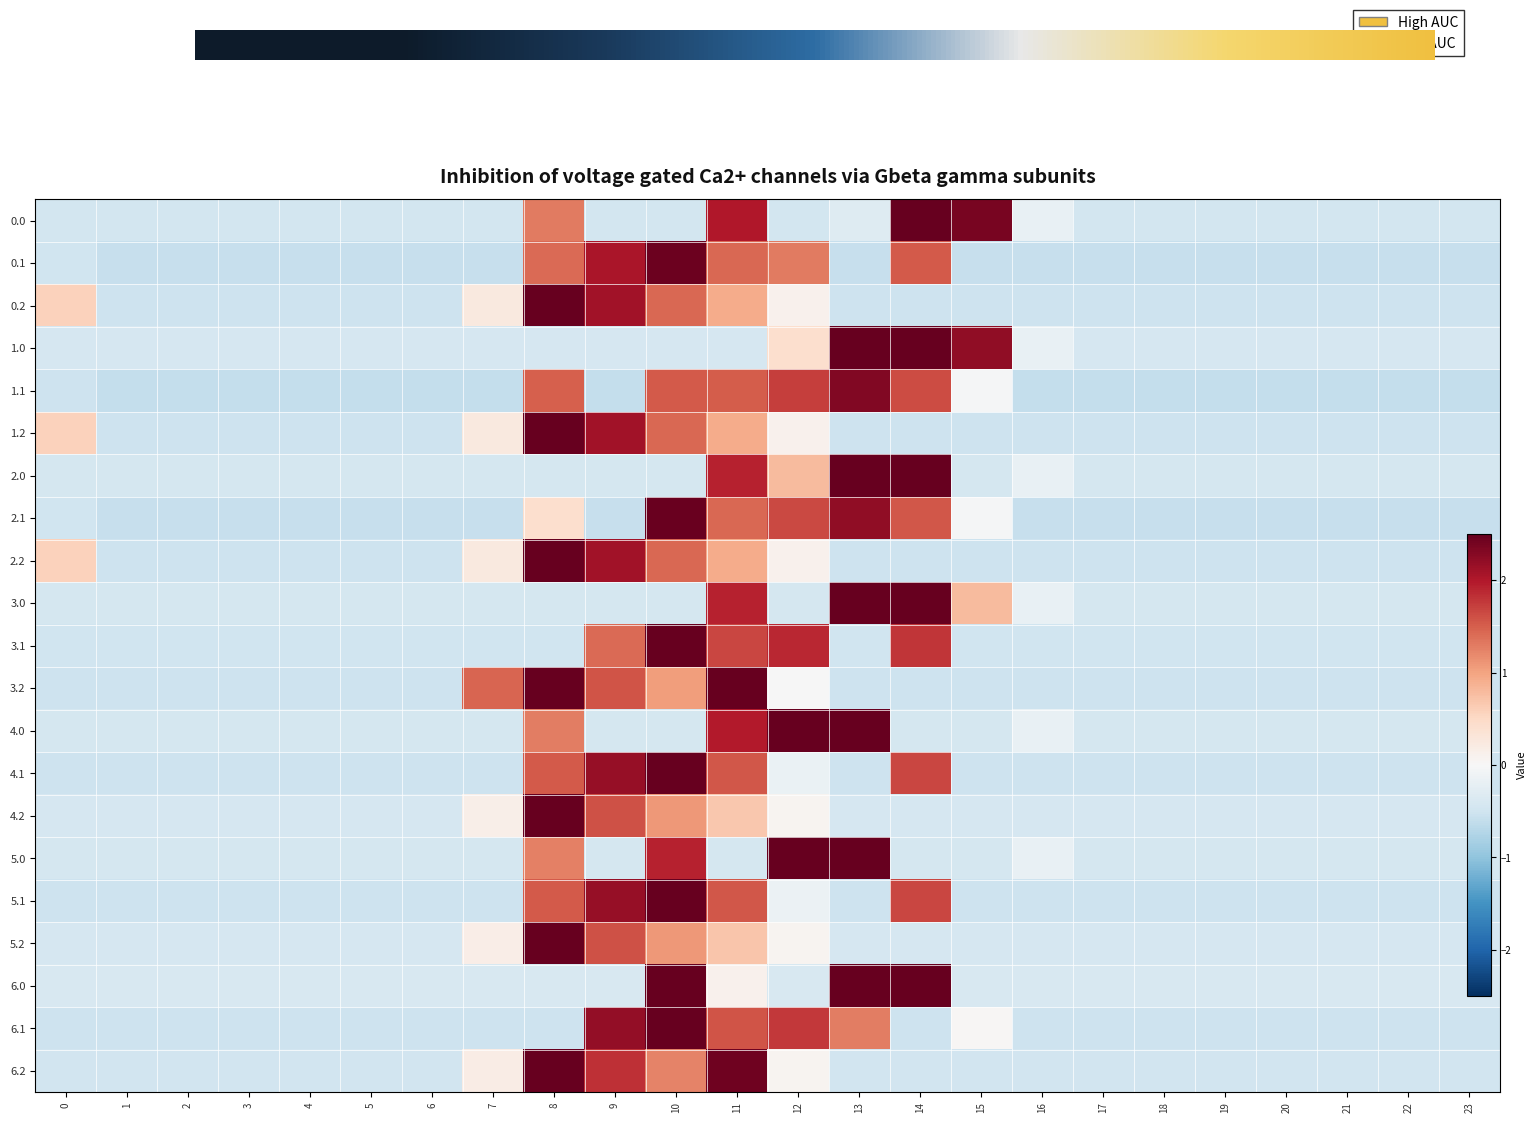

Reading left to right, extract all data points from this chart.

0.0: -0.5	-0.5	-0.5	-0.5	-0.5	-0.5	-0.5	-0.5	1.3	-0.5	-0.5	2.0	-0.5	-0.3	3.0	2.4	-0.2	-0.5	-0.5	-0.5	-0.5	-0.5	-0.5	-0.5
0.1: -0.5	-0.6	-0.6	-0.6	-0.6	-0.6	-0.6	-0.6	1.4	2.0	2.5	1.4	1.3	-0.6	1.5	-0.6	-0.6	-0.6	-0.6	-0.6	-0.6	-0.6	-0.6	-0.6
0.2: 0.6	-0.5	-0.5	-0.5	-0.5	-0.5	-0.5	0.2	3.4	2.1	1.4	0.9	0.1	-0.5	-0.5	-0.5	-0.5	-0.5	-0.5	-0.5	-0.5	-0.5	-0.5	-0.5
1.0: -0.4	-0.4	-0.4	-0.4	-0.4	-0.4	-0.4	-0.4	-0.4	-0.4	-0.4	-0.4	0.4	2.8	2.8	2.2	-0.2	-0.4	-0.4	-0.4	-0.4	-0.4	-0.4	-0.4
1.1: -0.5	-0.6	-0.6	-0.6	-0.6	-0.6	-0.6	-0.6	1.5	-0.6	1.5	1.5	1.7	2.3	1.6	-0.0	-0.6	-0.6	-0.6	-0.6	-0.6	-0.6	-0.6	-0.6
1.2: 0.6	-0.5	-0.5	-0.5	-0.5	-0.5	-0.5	0.2	3.4	2.1	1.4	0.9	0.1	-0.5	-0.5	-0.5	-0.5	-0.5	-0.5	-0.5	-0.5	-0.5	-0.5	-0.5
2.0: -0.4	-0.4	-0.4	-0.4	-0.4	-0.4	-0.4	-0.4	-0.4	-0.4	-0.4	1.9	0.8	2.8	2.8	-0.4	-0.2	-0.4	-0.4	-0.4	-0.4	-0.4	-0.4	-0.4
2.1: -0.5	-0.6	-0.6	-0.6	-0.6	-0.6	-0.6	-0.6	0.4	-0.6	2.5	1.4	1.6	2.2	1.6	-0.0	-0.6	-0.6	-0.6	-0.6	-0.6	-0.6	-0.6	-0.6
2.2: 0.6	-0.5	-0.5	-0.5	-0.5	-0.5	-0.5	0.2	3.4	2.1	1.4	0.9	0.1	-0.5	-0.5	-0.5	-0.5	-0.5	-0.5	-0.5	-0.5	-0.5	-0.5	-0.5
3.0: -0.4	-0.4	-0.4	-0.4	-0.4	-0.4	-0.4	-0.4	-0.4	-0.4	-0.4	1.9	-0.4	2.8	2.8	0.8	-0.2	-0.4	-0.4	-0.4	-0.4	-0.4	-0.4	-0.4
3.1: -0.5	-0.5	-0.5	-0.5	-0.5	-0.5	-0.5	-0.5	-0.5	1.4	2.8	1.7	1.9	-0.5	1.8	-0.5	-0.5	-0.5	-0.5	-0.5	-0.5	-0.5	-0.5	-0.5
3.2: -0.5	-0.5	-0.5	-0.5	-0.5	-0.5	-0.5	1.5	2.6	1.6	1.0	2.6	-0.0	-0.5	-0.5	-0.5	-0.5	-0.5	-0.5	-0.5	-0.5	-0.5	-0.5	-0.5
4.0: -0.4	-0.4	-0.4	-0.4	-0.4	-0.4	-0.4	-0.4	1.3	-0.4	-0.4	2.0	2.5	2.9	-0.4	-0.4	-0.2	-0.4	-0.4	-0.4	-0.4	-0.4	-0.4	-0.4
4.1: -0.5	-0.5	-0.5	-0.5	-0.5	-0.5	-0.5	-0.5	1.5	2.2	2.6	1.5	-0.2	-0.5	1.7	-0.5	-0.5	-0.5	-0.5	-0.5	-0.5	-0.5	-0.5	-0.5
4.2: -0.4	-0.4	-0.4	-0.4	-0.4	-0.4	-0.4	0.2	4.1	1.6	1.1	0.7	0.1	-0.4	-0.4	-0.4	-0.4	-0.4	-0.4	-0.4	-0.4	-0.4	-0.4	-0.4
5.0: -0.4	-0.4	-0.4	-0.4	-0.4	-0.4	-0.4	-0.4	1.3	-0.4	1.9	-0.4	2.5	2.9	-0.4	-0.4	-0.2	-0.4	-0.4	-0.4	-0.4	-0.4	-0.4	-0.4
5.1: -0.5	-0.5	-0.5	-0.5	-0.5	-0.5	-0.5	-0.5	1.5	2.2	2.6	1.5	-0.1	-0.5	1.7	-0.5	-0.5	-0.5	-0.5	-0.5	-0.5	-0.5	-0.5	-0.5
5.2: -0.4	-0.4	-0.4	-0.4	-0.4	-0.4	-0.4	0.2	4.1	1.6	1.1	0.7	0.1	-0.4	-0.4	-0.4	-0.4	-0.4	-0.4	-0.4	-0.4	-0.4	-0.4	-0.4
6.0: -0.4	-0.4	-0.4	-0.4	-0.4	-0.4	-0.4	-0.4	-0.4	-0.4	2.6	0.1	-0.4	2.6	2.6	-0.4	-0.4	-0.4	-0.4	-0.4	-0.4	-0.4	-0.4	-0.4
6.1: -0.5	-0.5	-0.5	-0.5	-0.5	-0.5	-0.5	-0.5	-0.5	2.2	2.6	1.6	1.8	1.3	-0.5	0.0	-0.5	-0.5	-0.5	-0.5	-0.5	-0.5	-0.5	-0.5
6.2: -0.5	-0.5	-0.5	-0.5	-0.5	-0.5	-0.5	0.2	3.0	1.8	1.2	2.4	0.1	-0.5	-0.5	-0.5	-0.5	-0.5	-0.5	-0.5	-0.5	-0.5	-0.5	-0.5